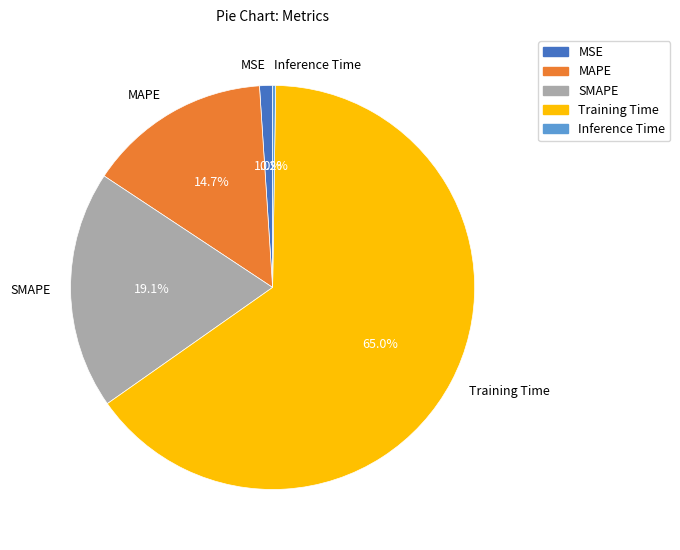

To the nearest percent, what is the difference between the largest and smallest slice percentages?

65%